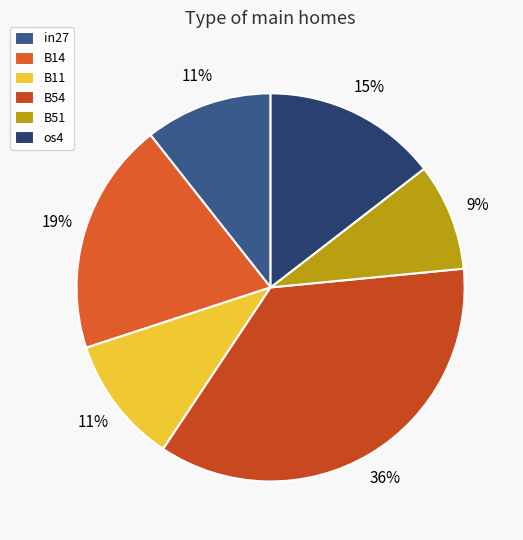

Count the number of slices in the pie.

6